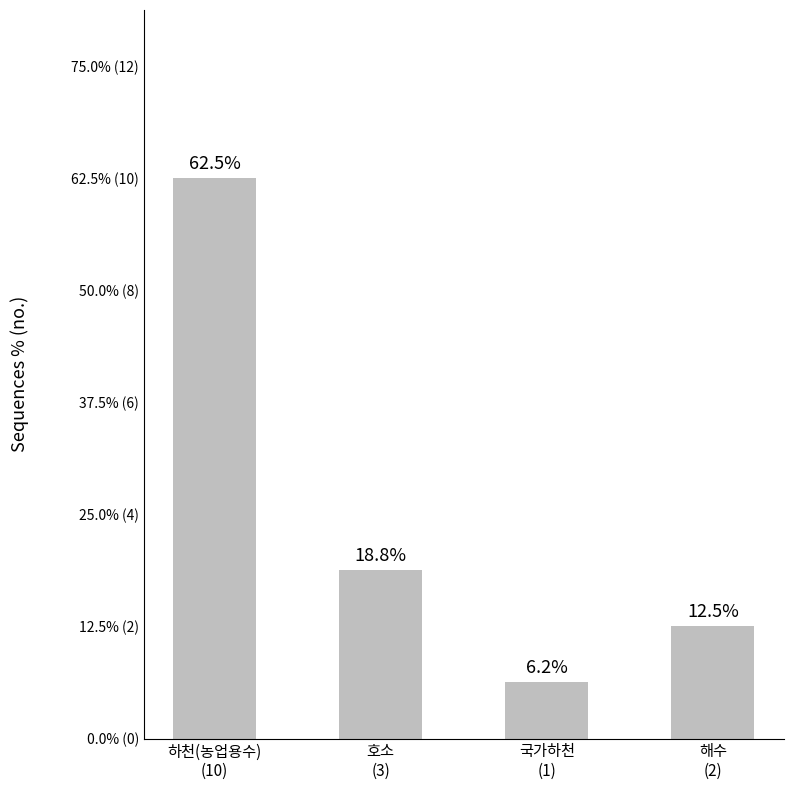

List the labels in order of value, smallest first.

국가하천
(1), 해수
(2), 호소
(3), 하천(농업용수)
(10)